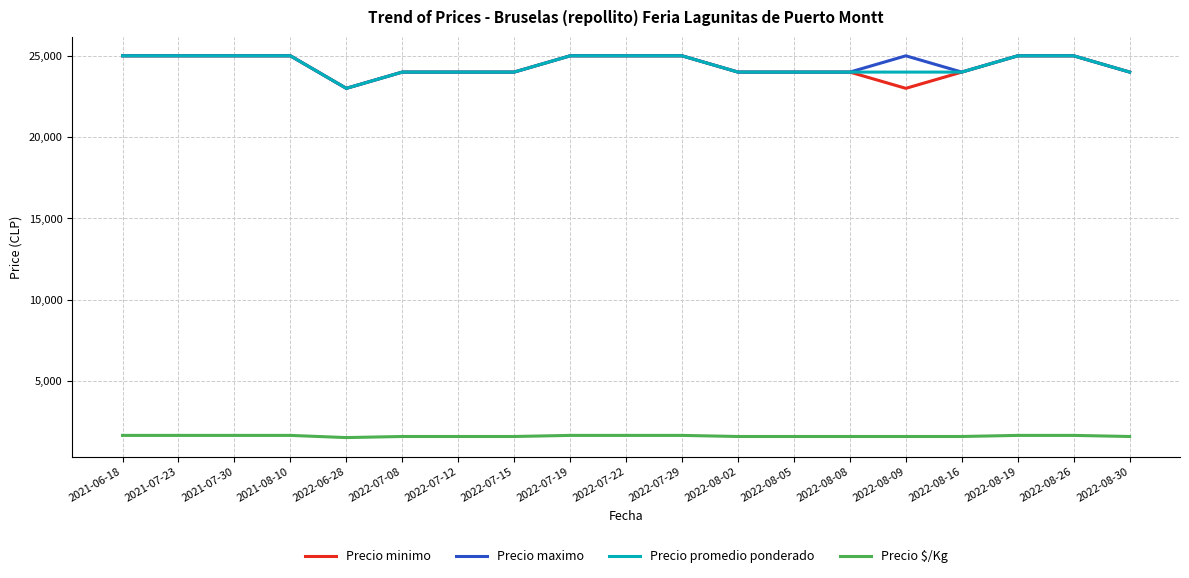

What is the sum of the Precio $/Kg values at 2022-08-09 and 2022-07-29?

3267